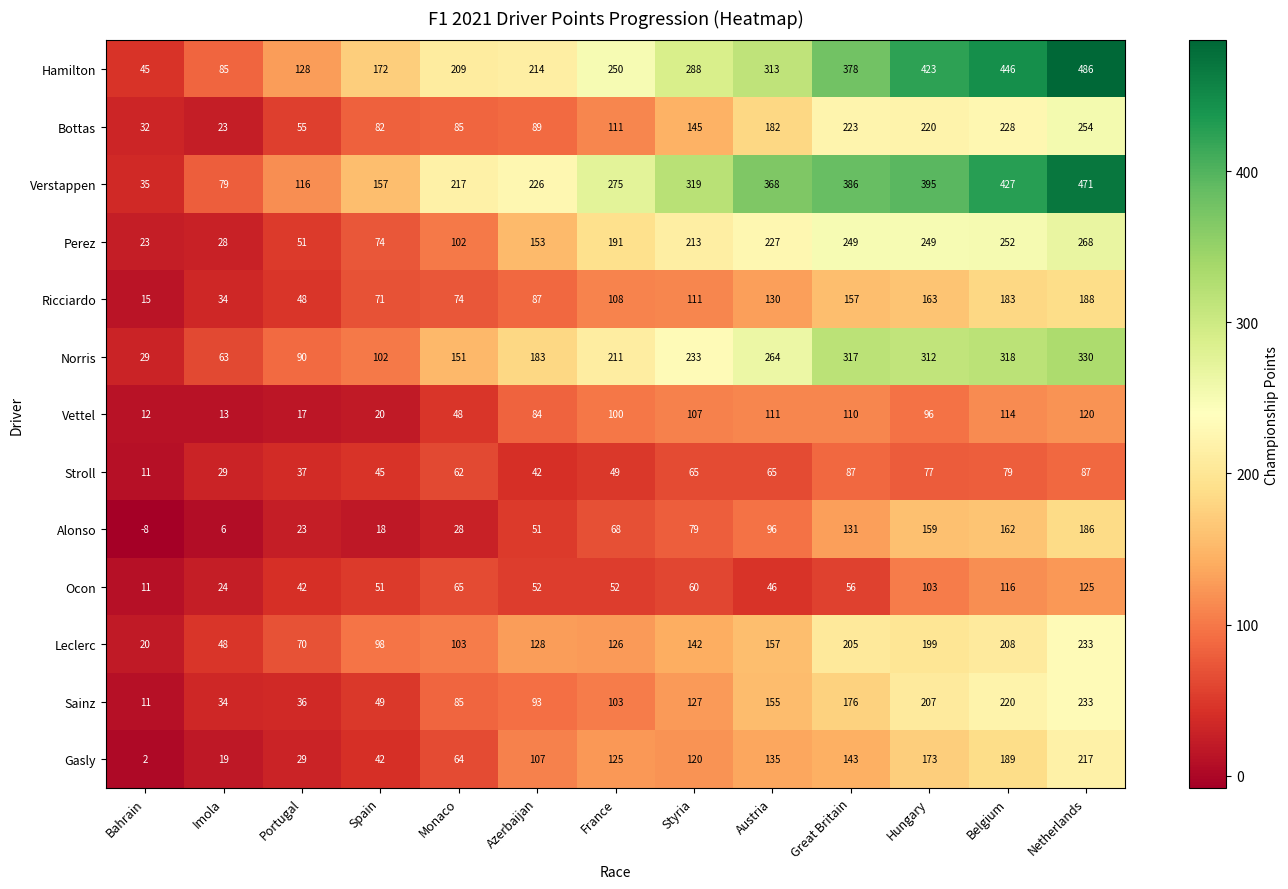

What is the minimum value shown in the chart?

-8